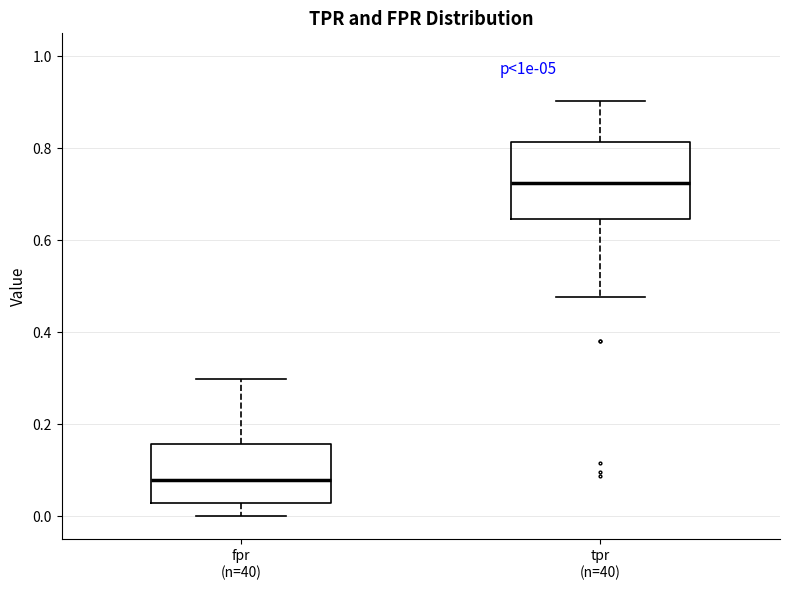

Which box has the highest median line?

tpr (n=40)